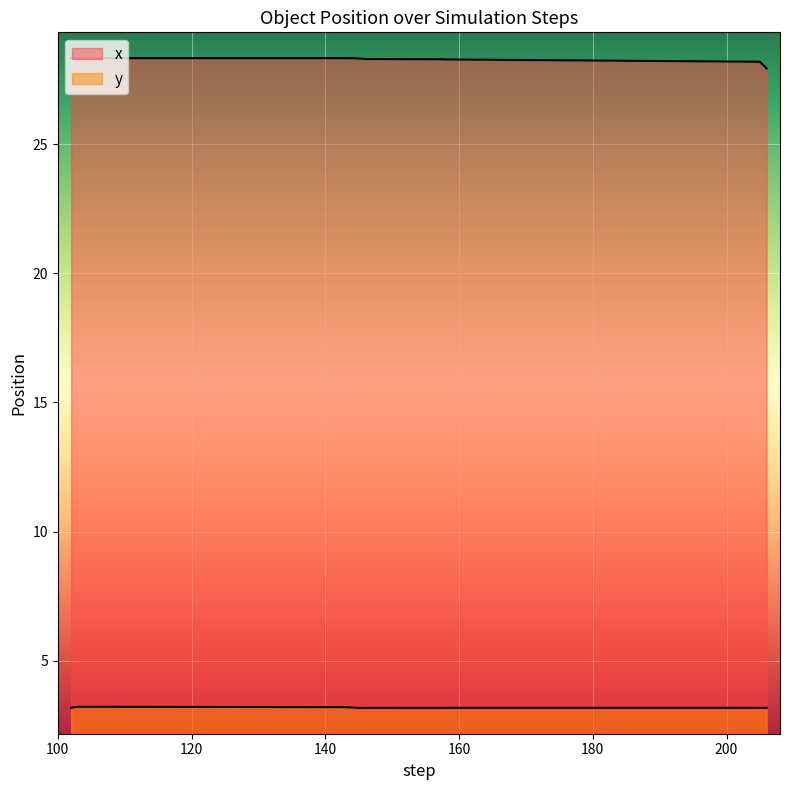

What is the sum of the y values at 158 and 146?

6.3